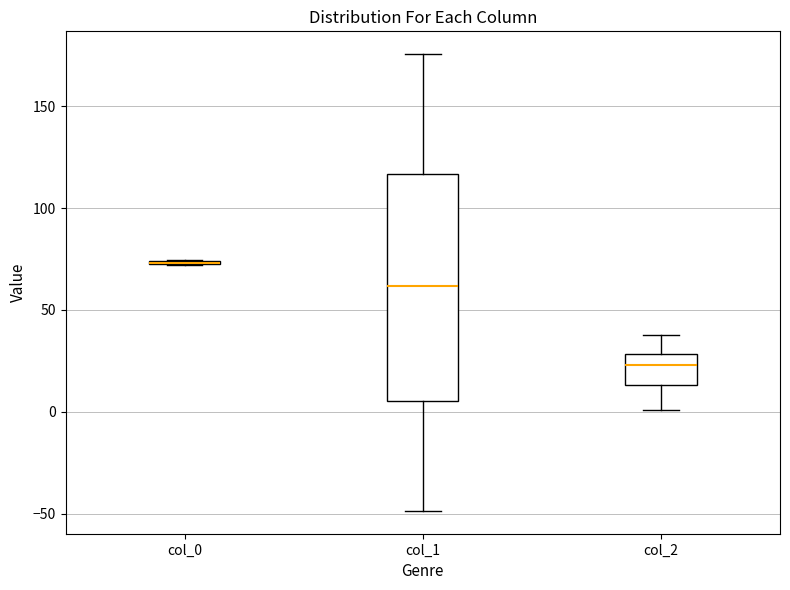

Where does the median line of the box for col_2 sit on the y-axis? The values are not printed on the chart, so give them approximately, as read against the axis.

25